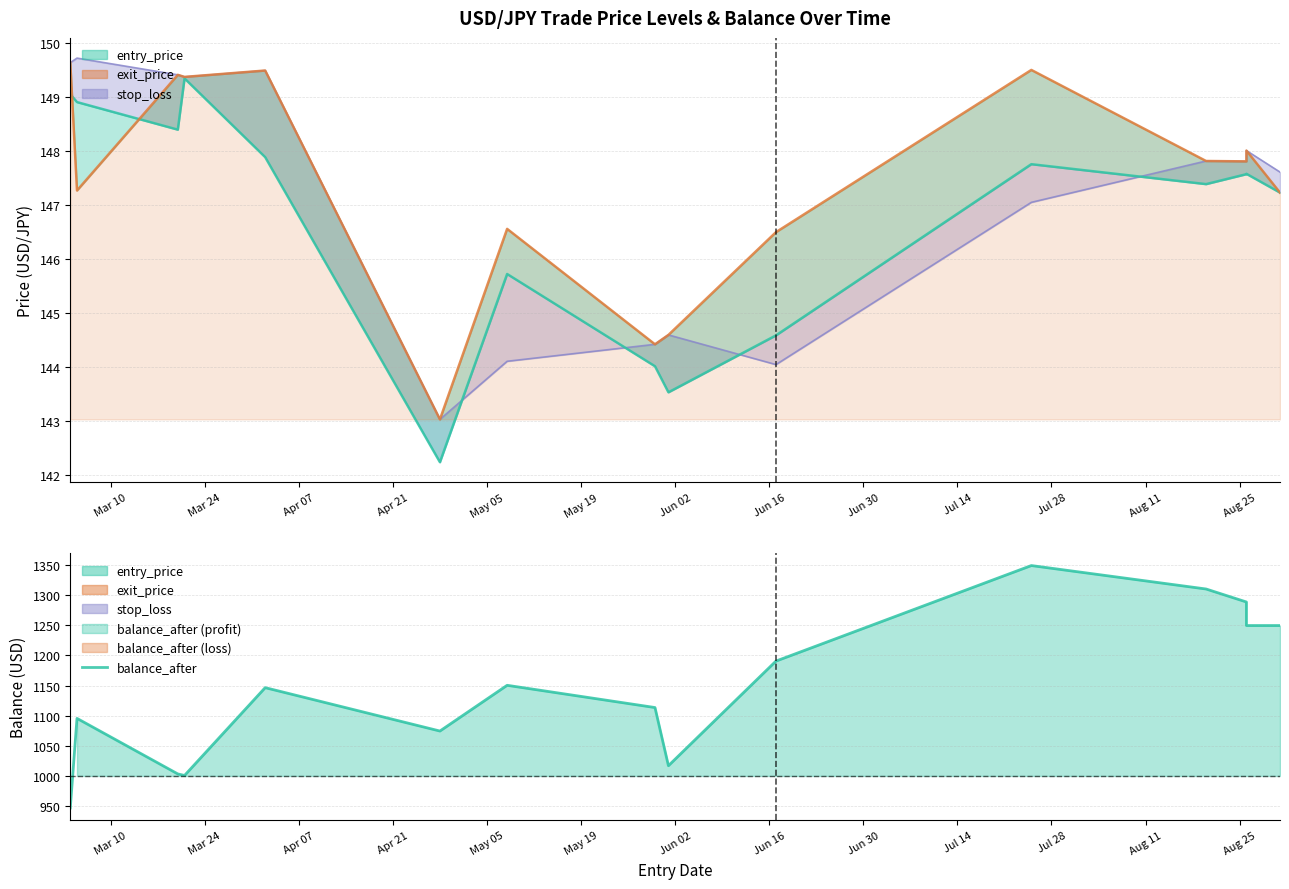

How many interior local valleys (lower than both neighbors) does the data have?

3